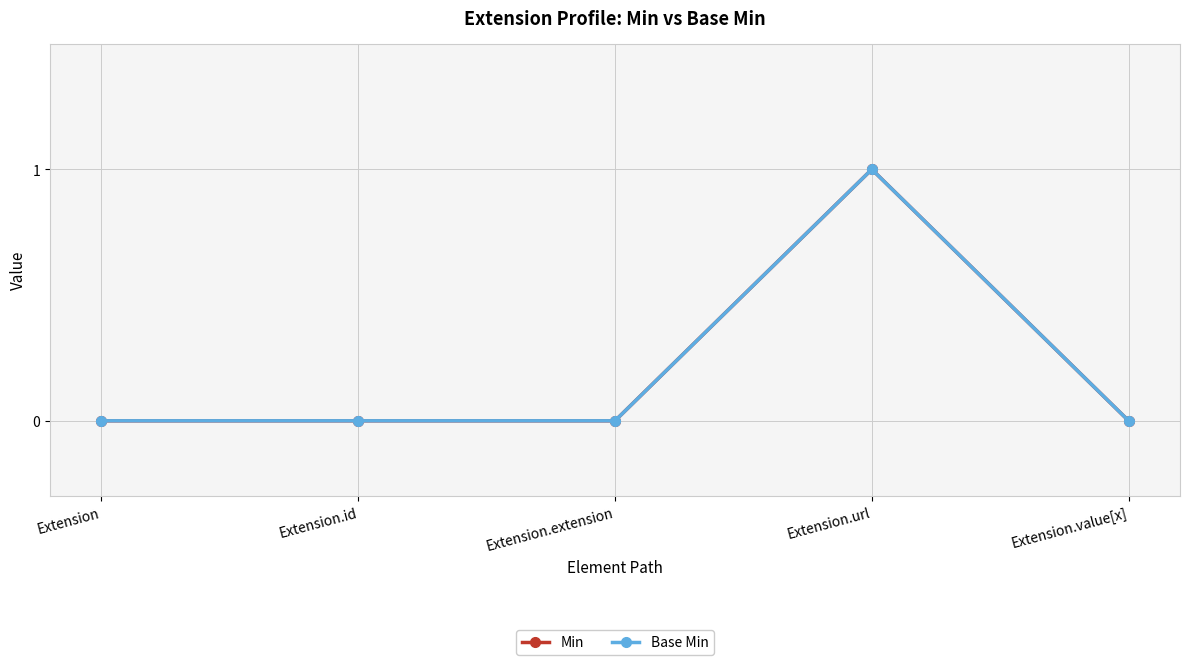

Is the value of Base Min at Extension.id greater than the value of Min at Extension?

No